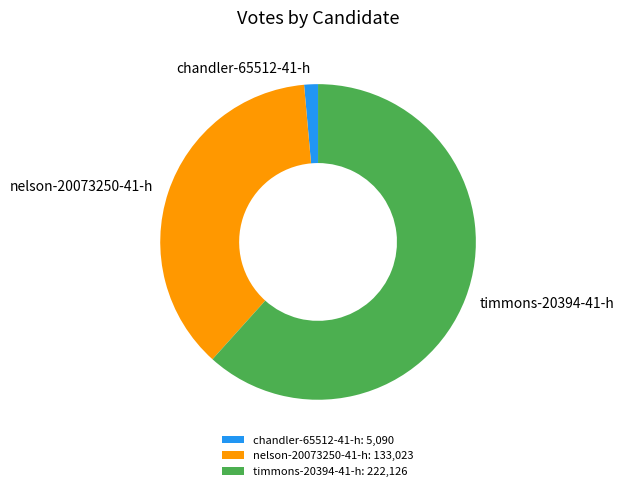

Is it true that chandler-65512-41-h is 11% of the pie?

False